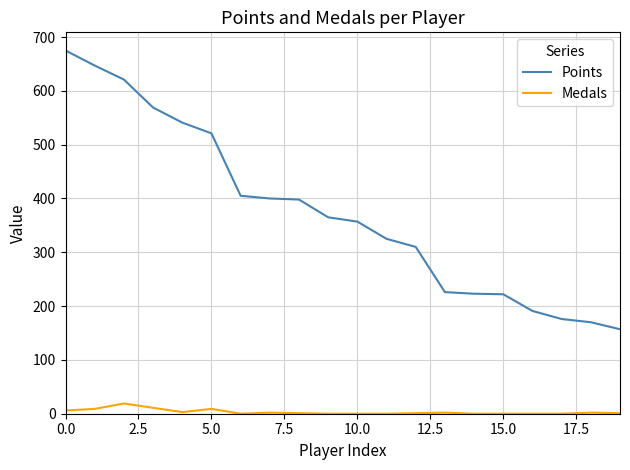

Does the chart display data point markers on the line(s)?

No